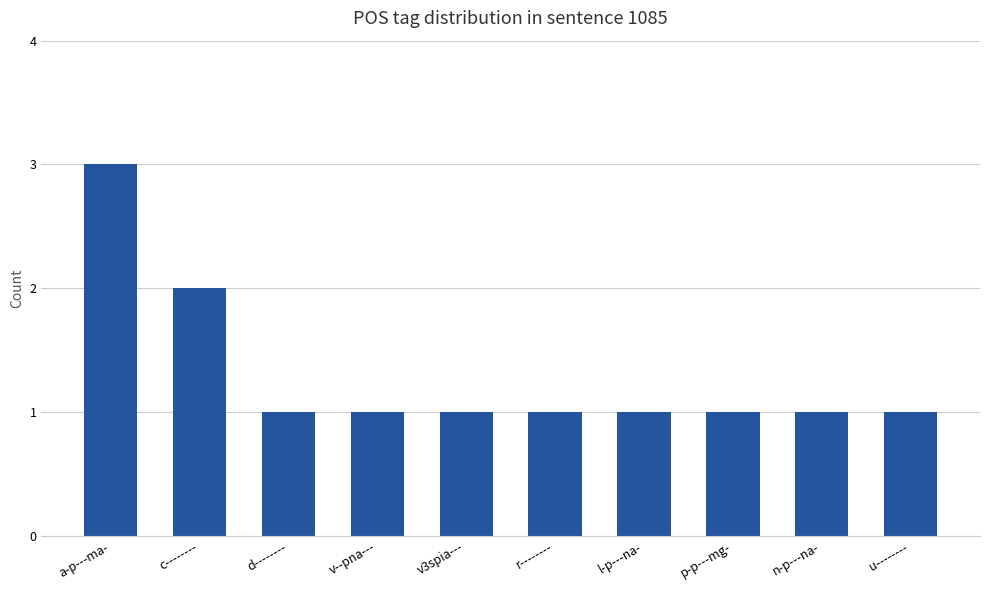

Approximately how many times larger is the value at p-p---mg- compared to u--------?

1.0